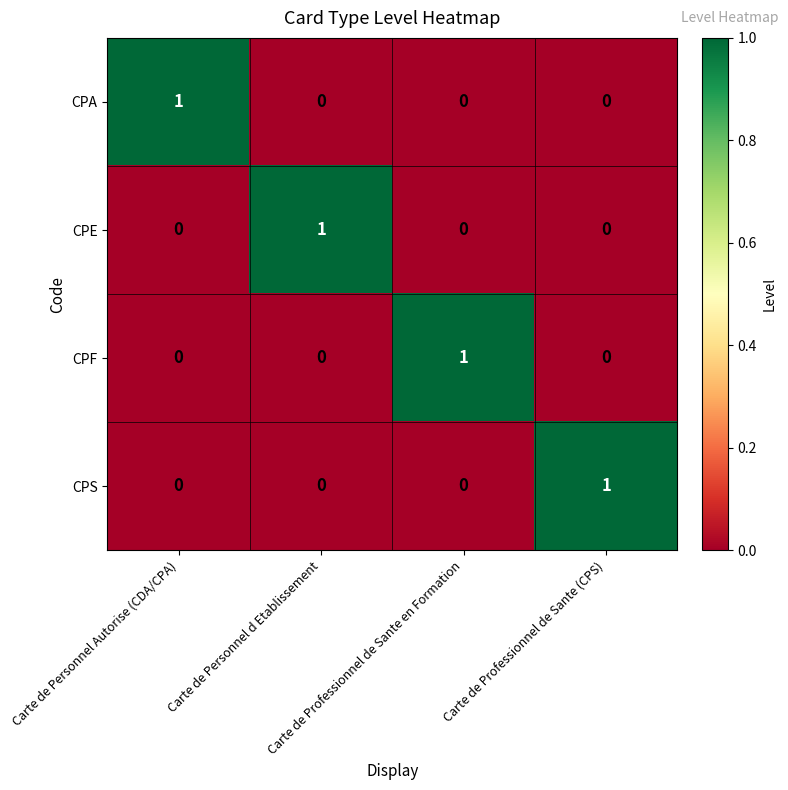

Count the CPF values in the range 0 to 1.

4